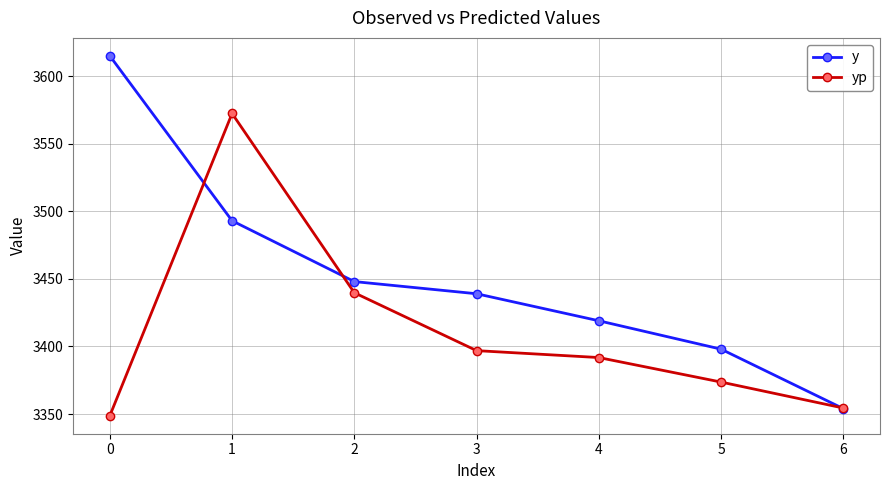

The value of yp at 1 is 3572.4. True or false?

True